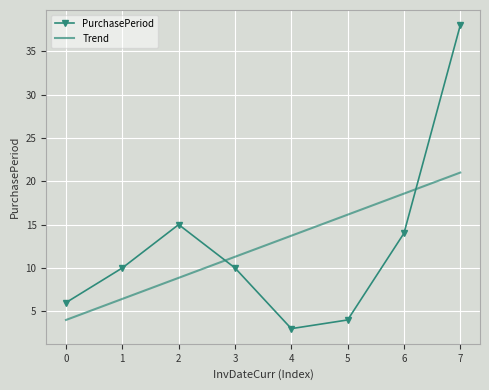

At which label is Trend closest to 12?

3